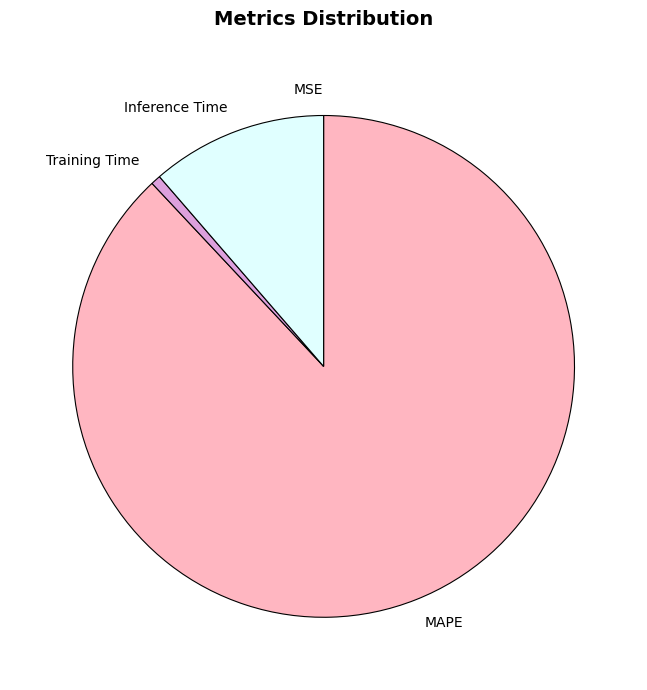

Is there a majority slice in this chart?

Yes